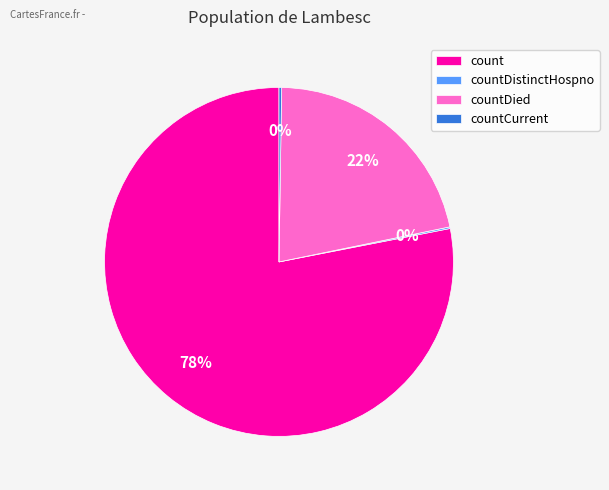

Which category accounts for the majority?

count